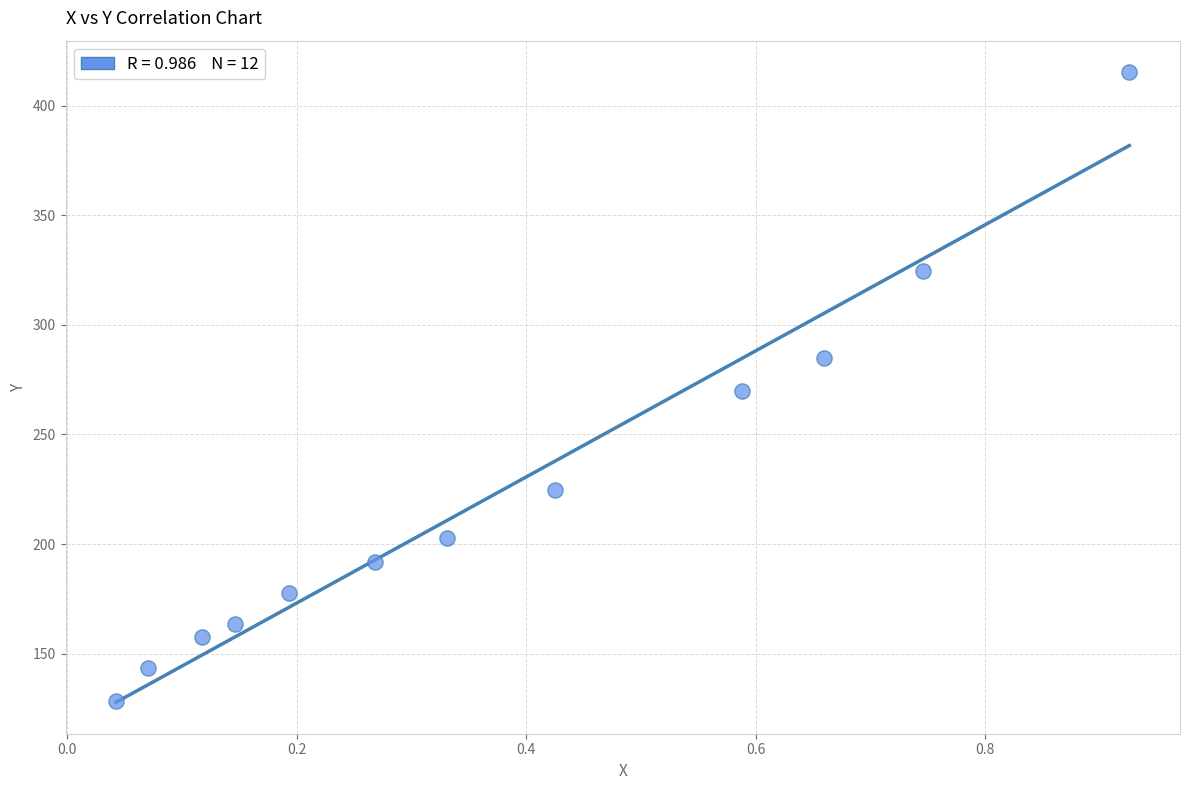

What is the range of X values (max minus min)?

0.9